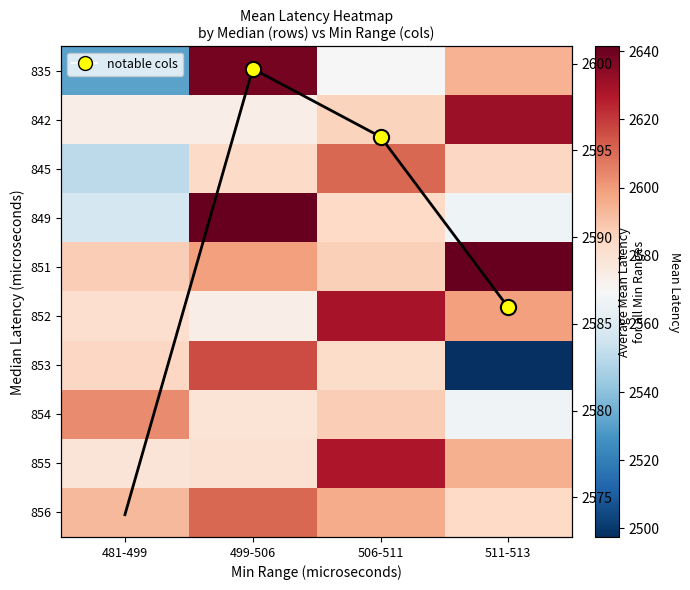

Where is 845 nearest to the value 2580?

499-506